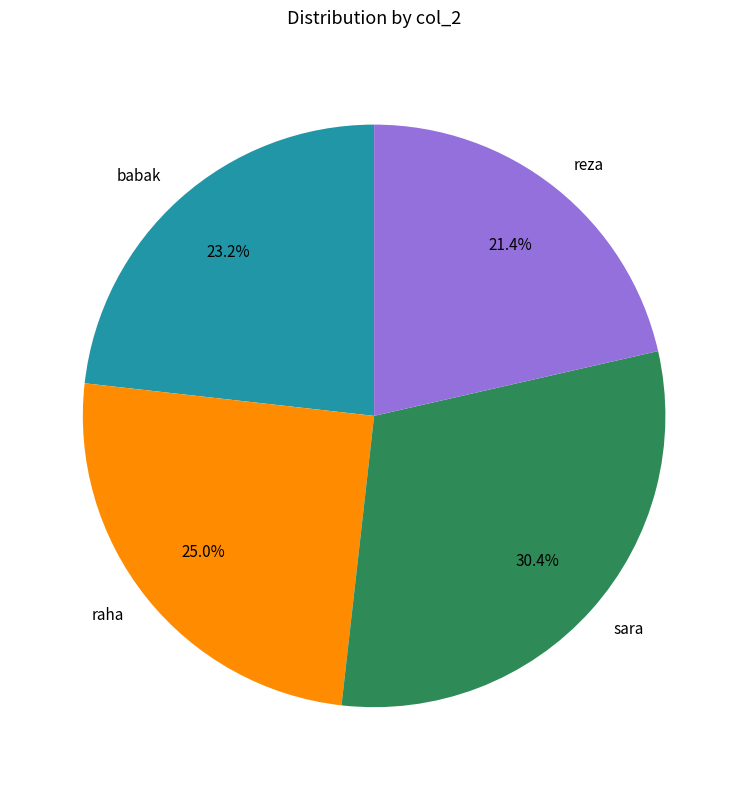

Count the number of slices in the pie.

4